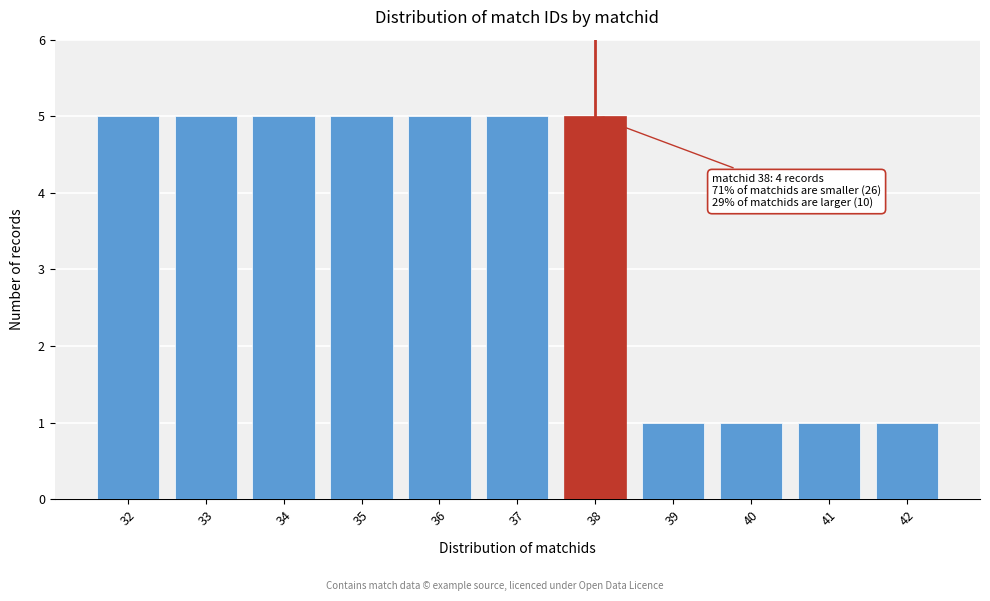

Reading left to right, extract all data points from this chart.

5	5	5	5	5	5	5	1	1	1	1